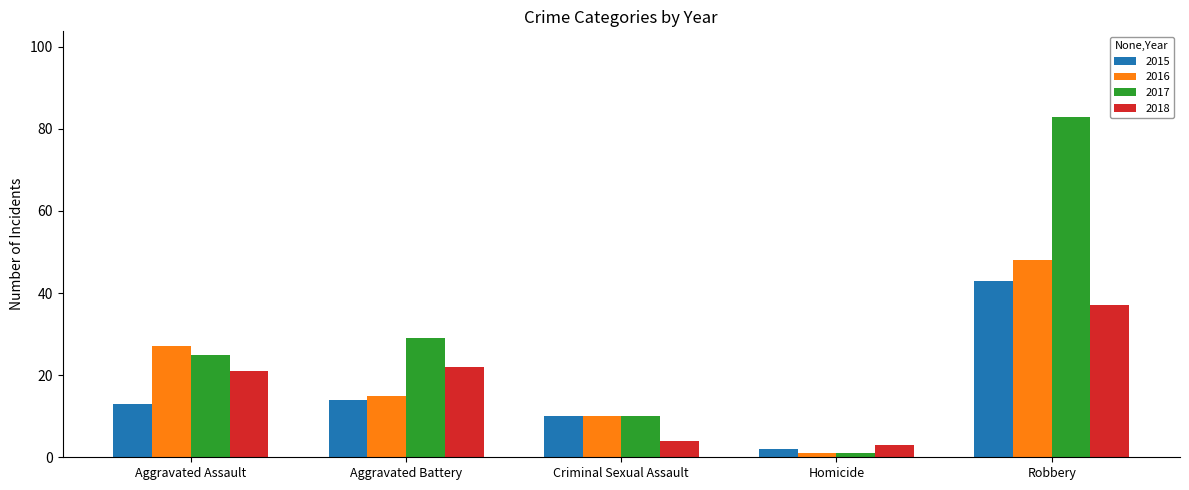

Which series has the widest spread of values?

2017